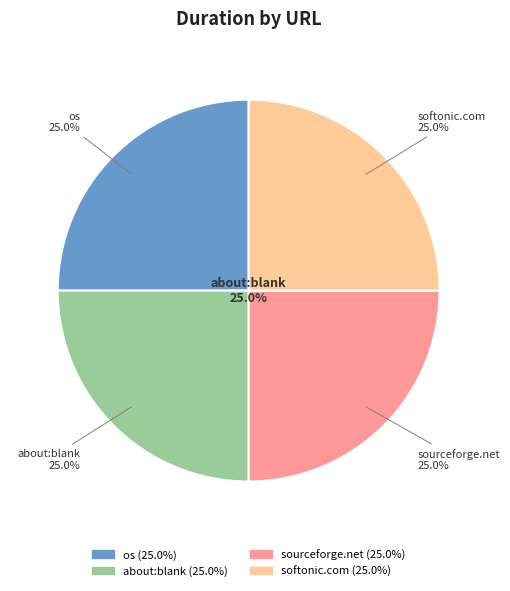

The about:blank slice represents 25% of the pie. True or false?

True